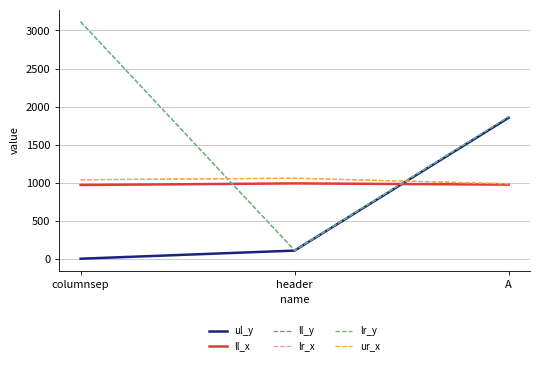

What is the label of the 3rd point from the left?

A